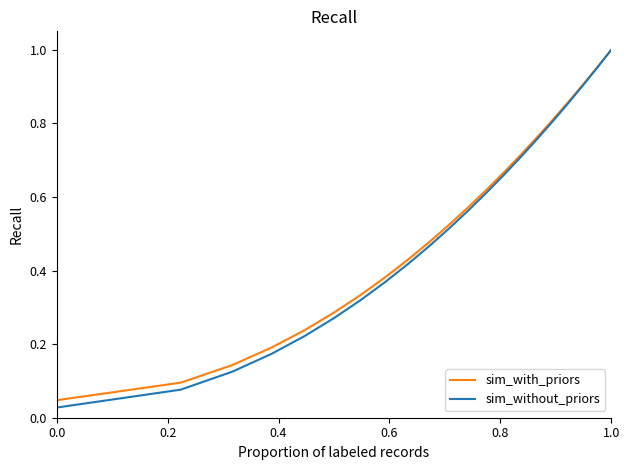

What is the difference between the second highest and second lowest values in the sim_with_priors series?

0.9